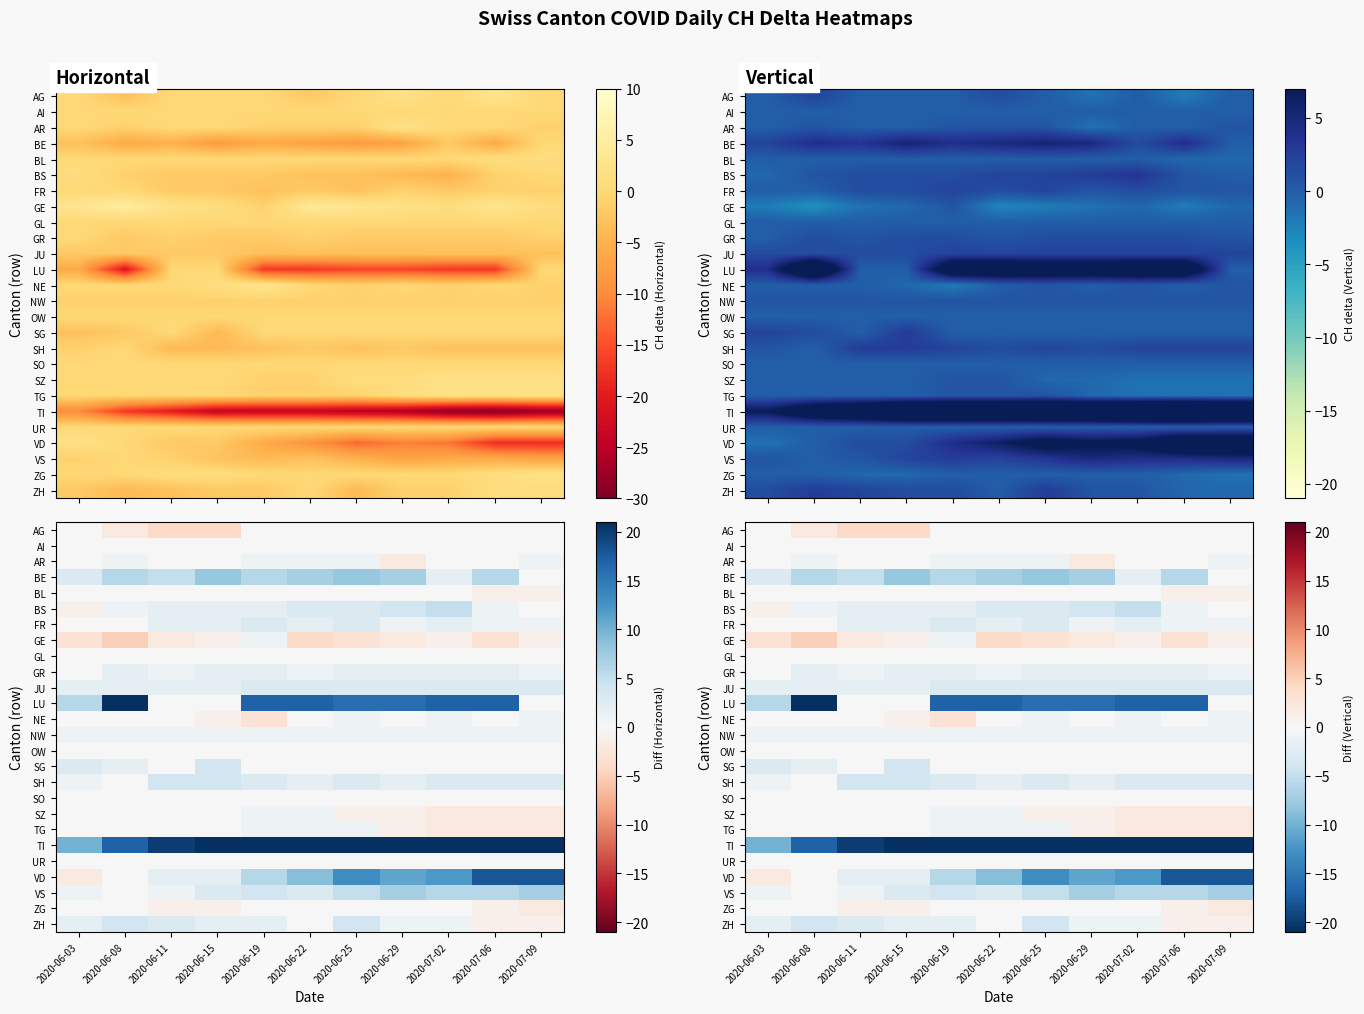

At which category does the chart reach its minimum across all series?

2020-07-06